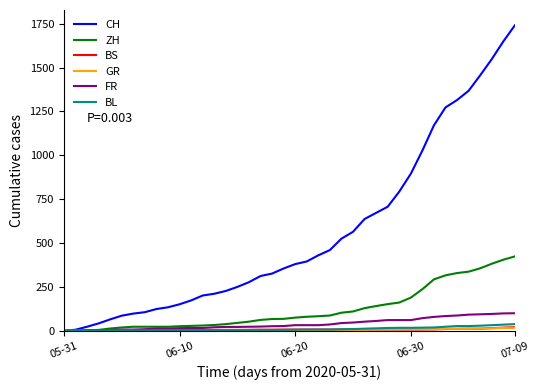

Which series has the widest spread of values?

CH